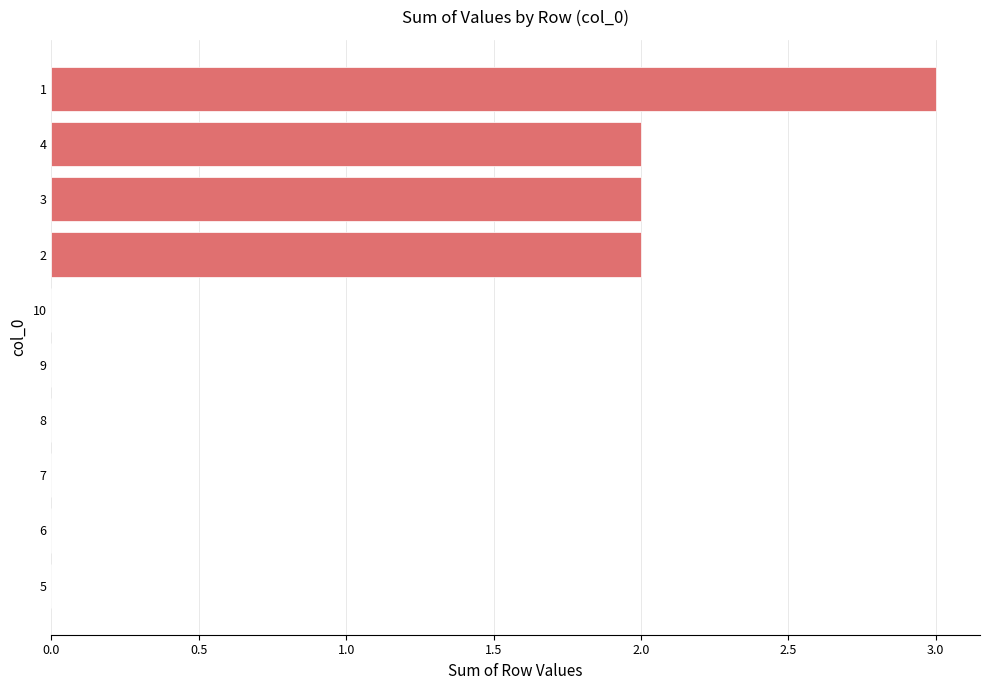

Count the values in the range 0 to 2.

9